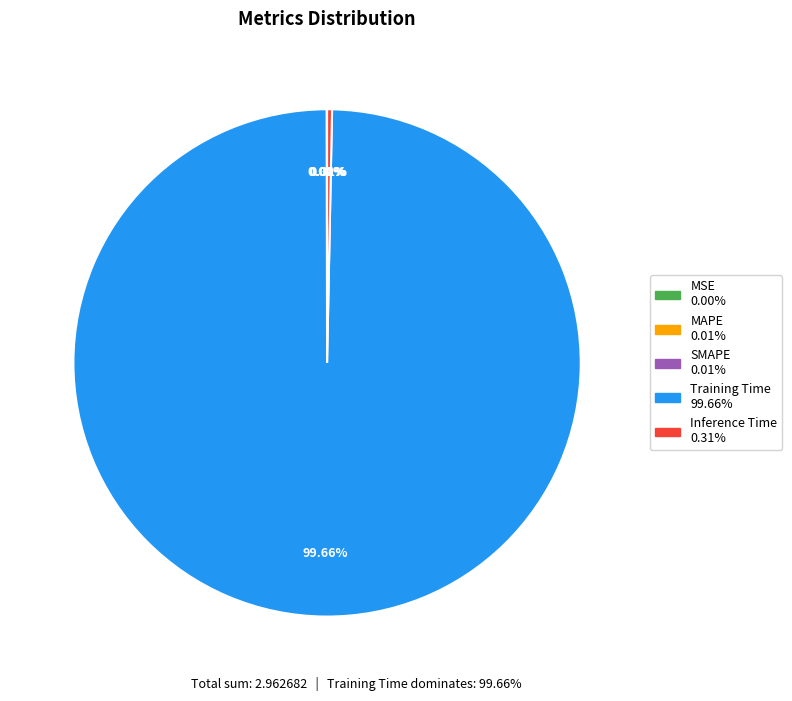

Is there a majority slice in this chart?

Yes